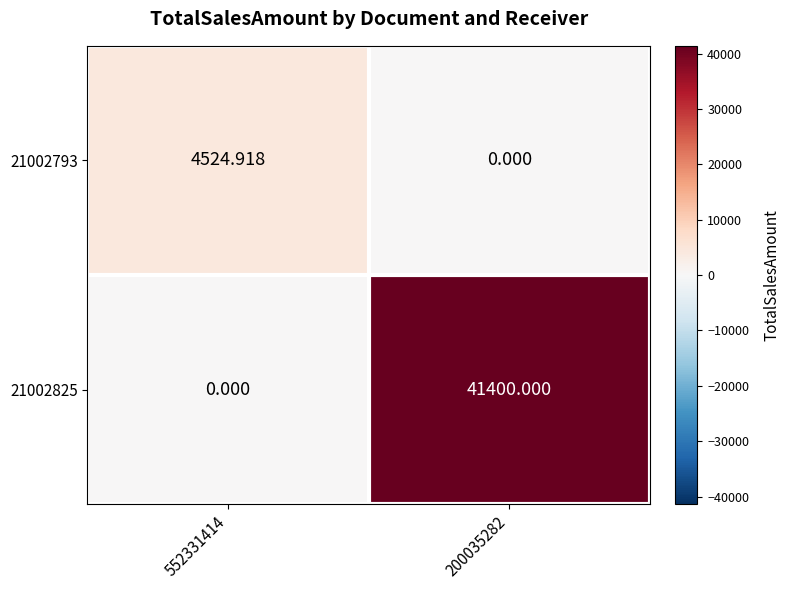

What is the total value across all series at 552331414?

4524.9